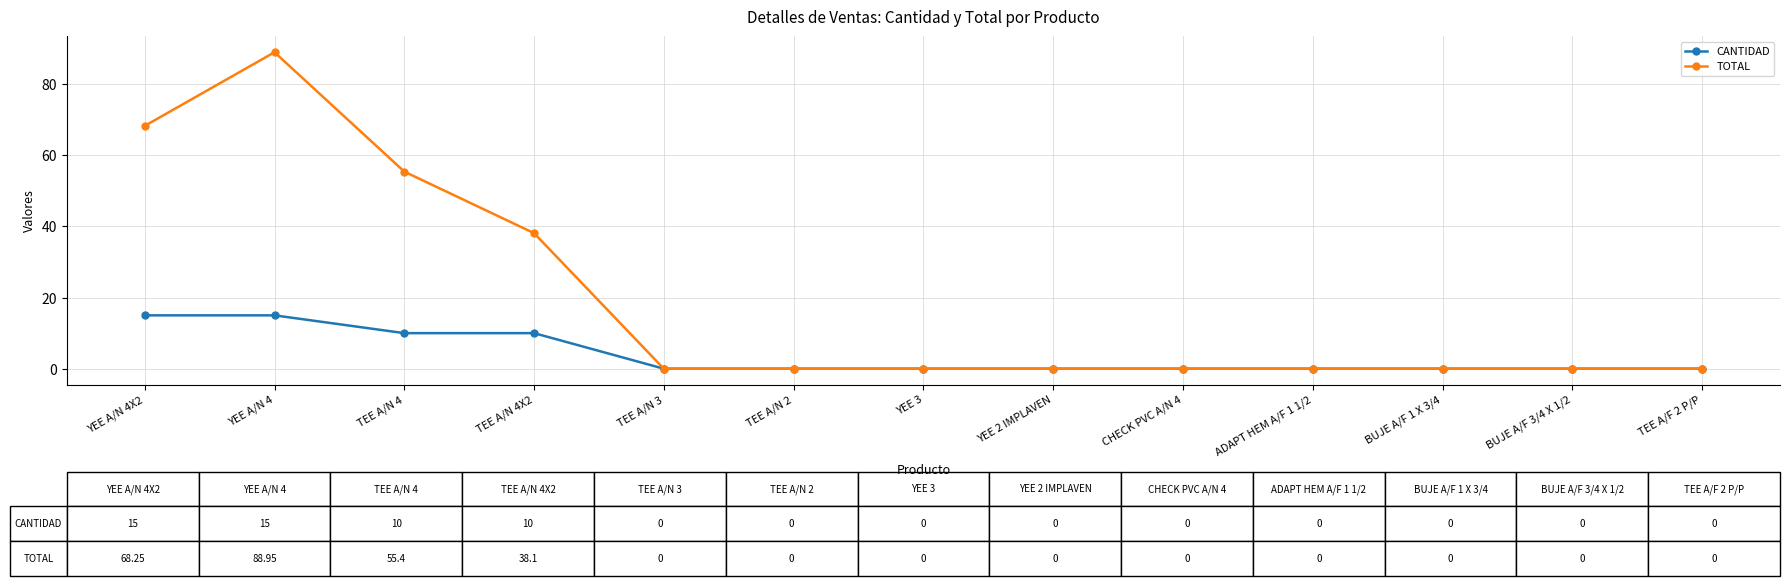

At how many categories does at least one series exceed 51?

3